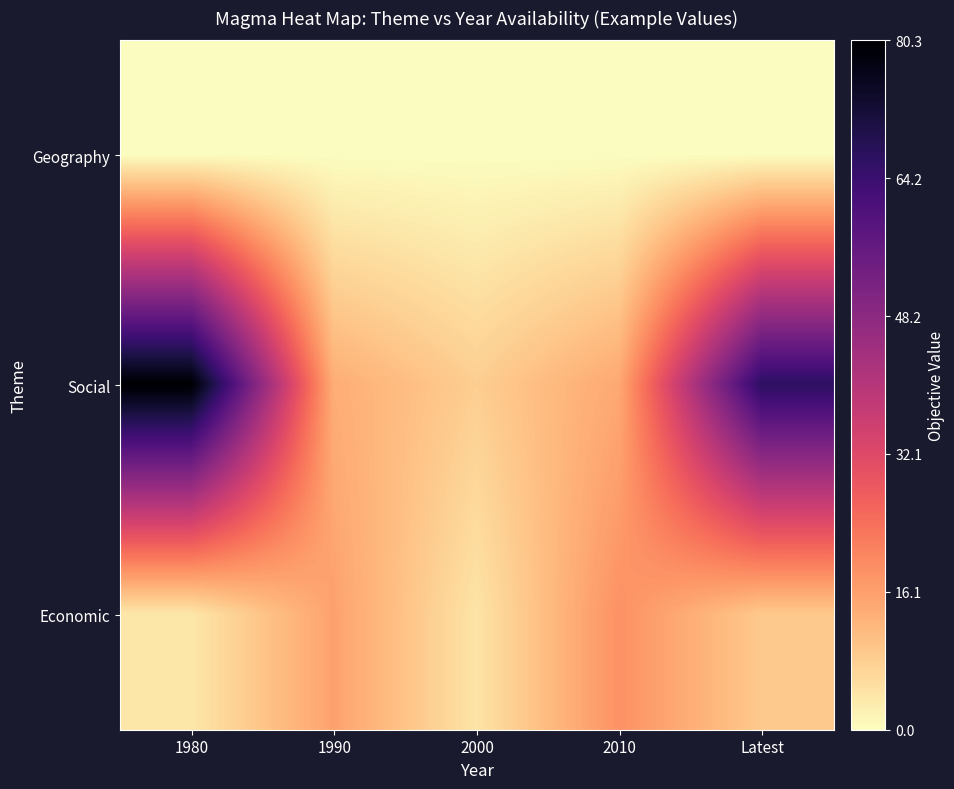

Rank the series by their average value, from lowest to highest.

Geography, Economic, Social